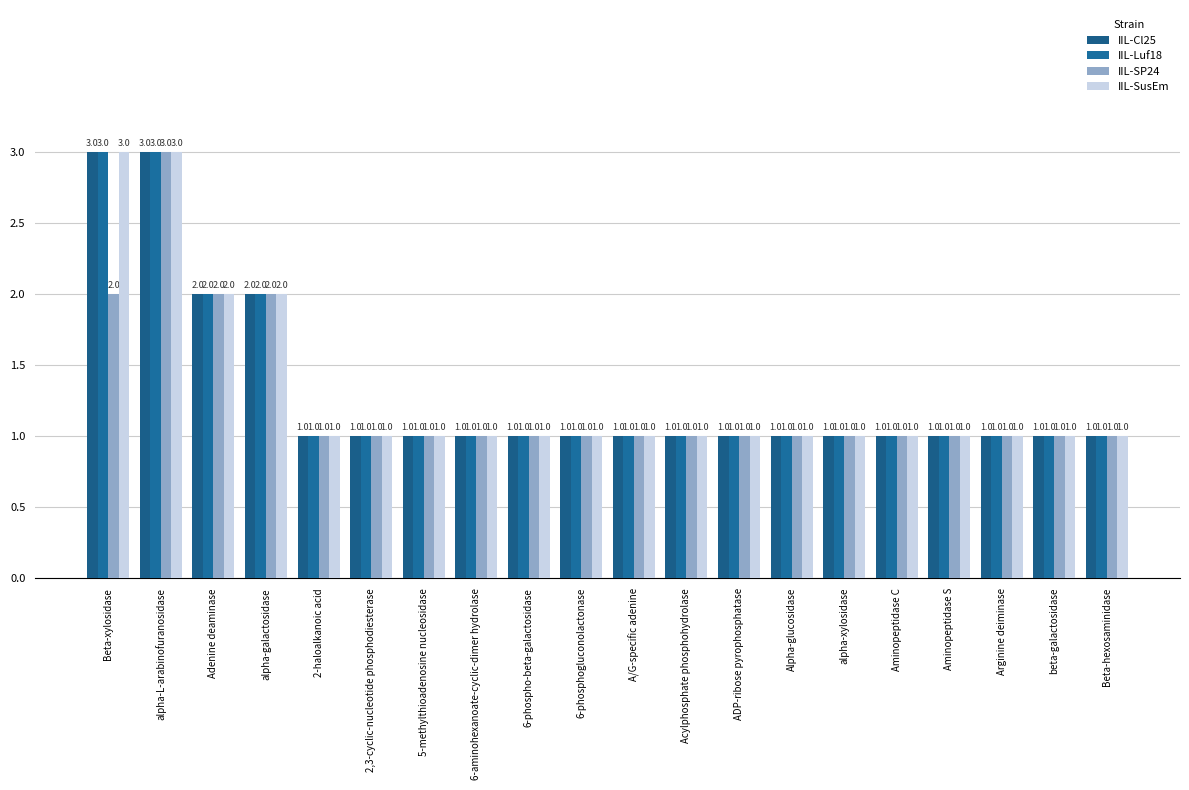

What is the label of the 10th bar from the right?

A/G-specific adenine